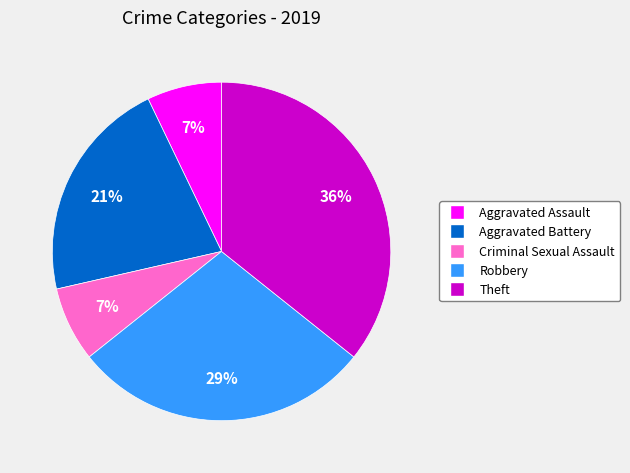

Is it true that Aggravated Battery is 32% of the pie?

False